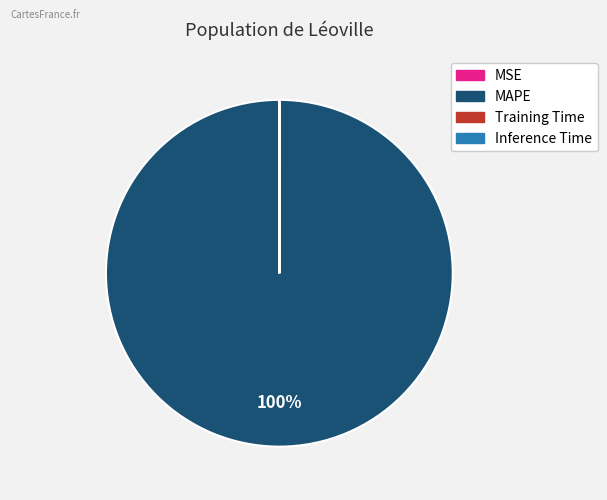

True or false: MAPE accounts for 100% of the total.

True